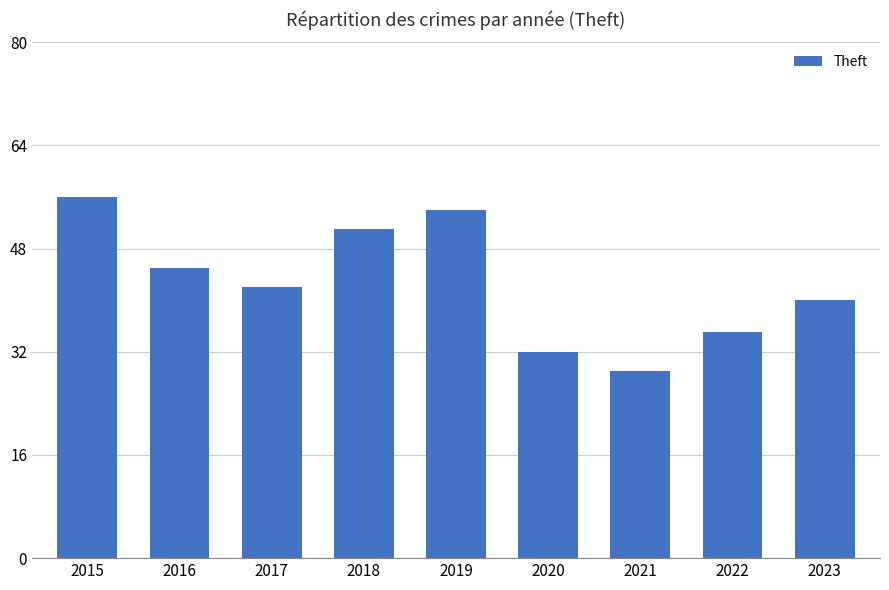

What is the sum of all values?

384